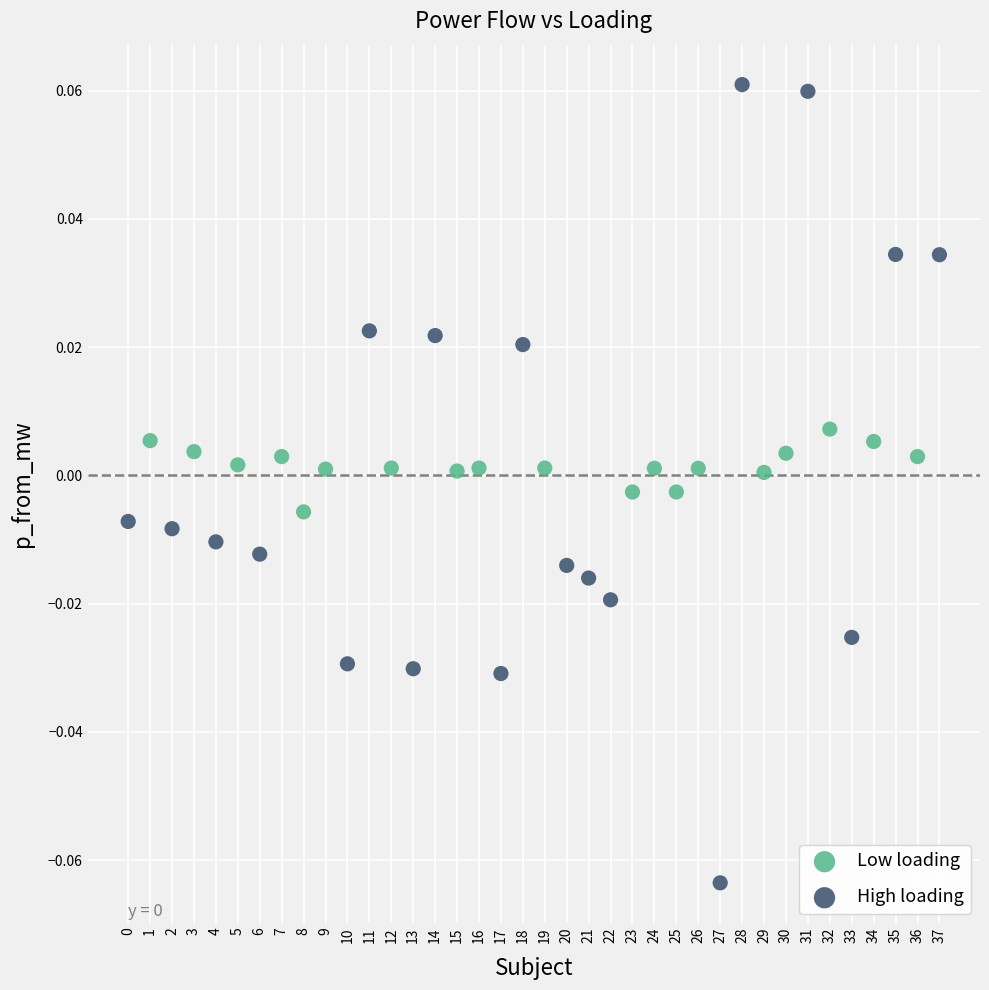

Which series reaches the minimum Y coordinate?

High loading